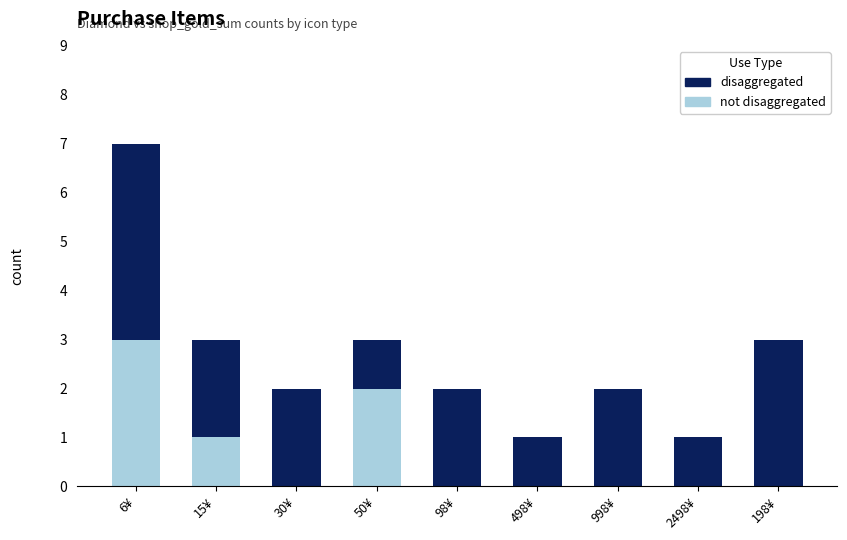

What are all the series names shown in the legend?

disaggregated, not disaggregated